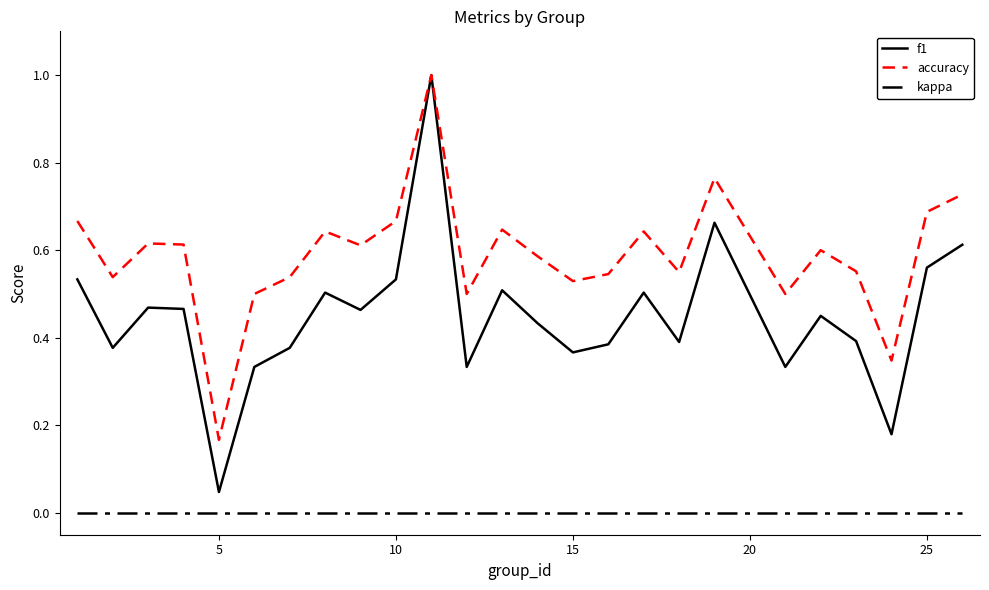

Which series has the largest range (max minus min)?

f1